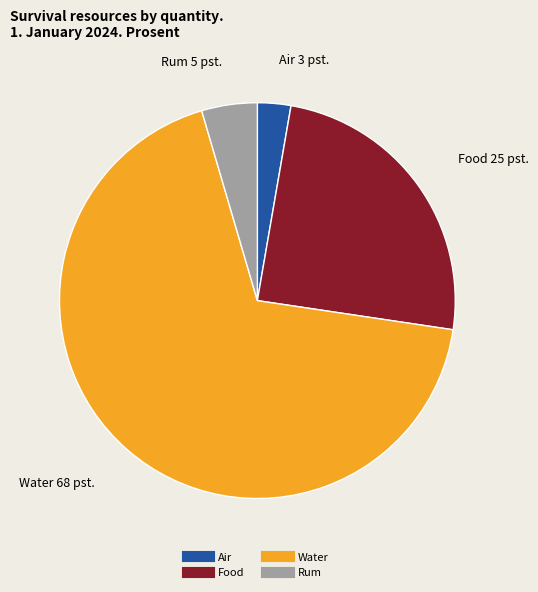

Do Water and Food together represent more than half of the pie?

Yes